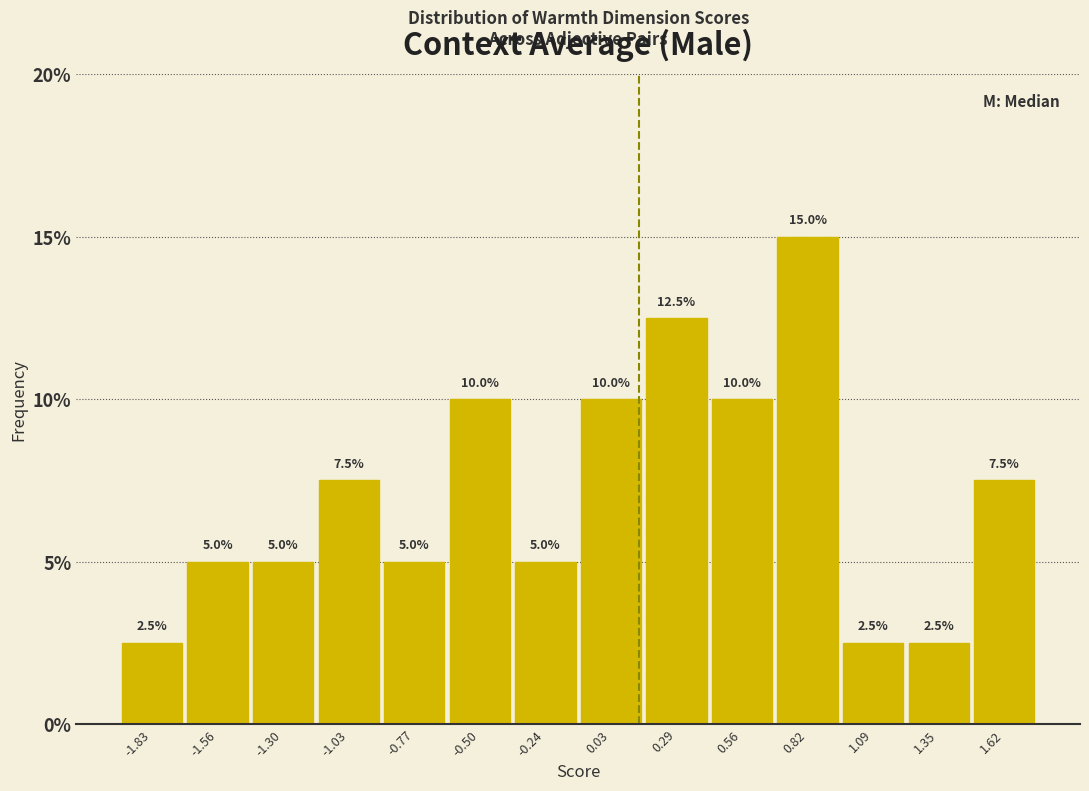

Over which range of the x-axis is the bar tallest?

0.70 to 0.95